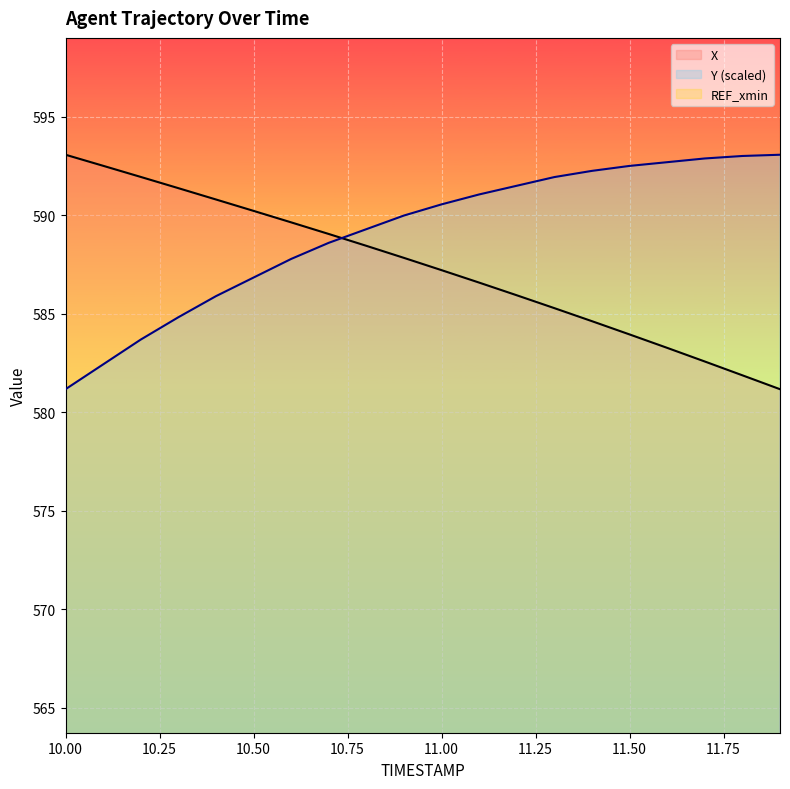

True or false: Y (scaled) and REF_xmin cross at least once.

False